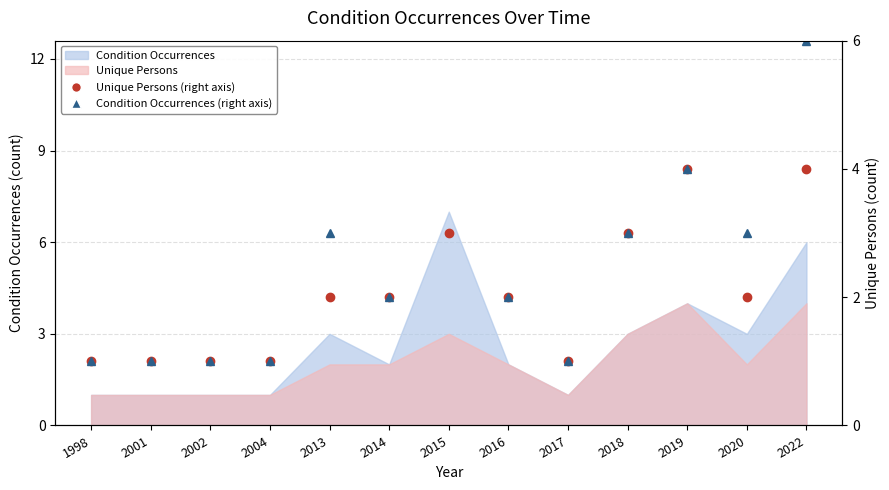

Does the chart have visible grid lines?

Yes